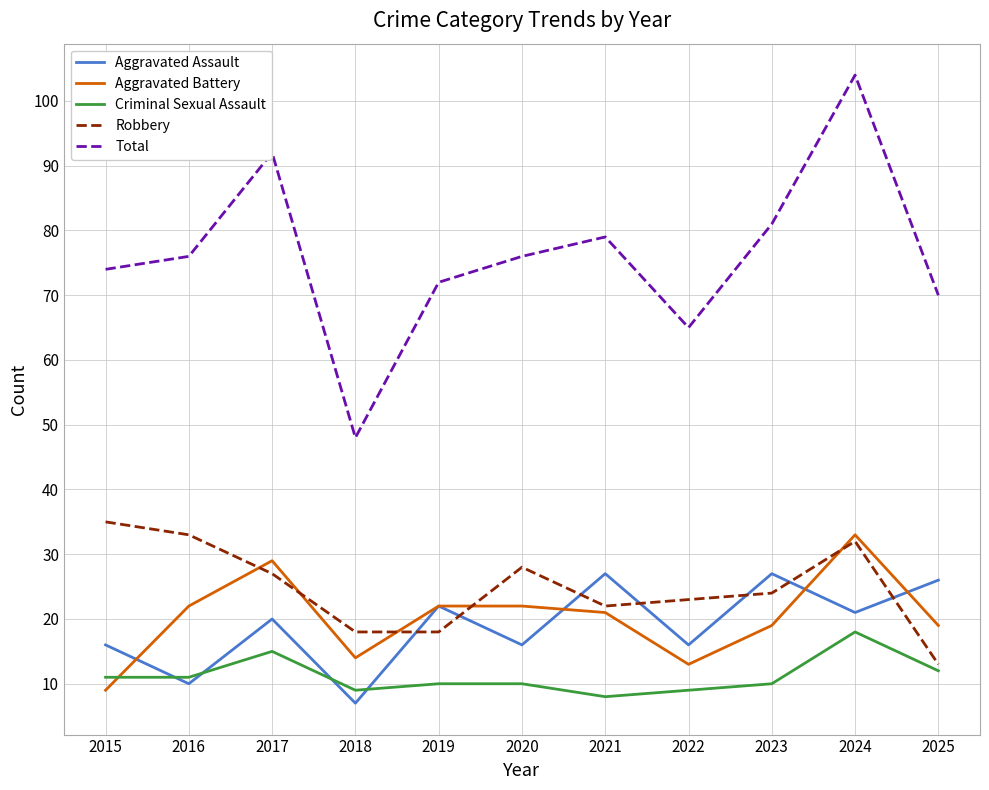

Between 2018 and 2023, which series saw the biggest shift?

Total